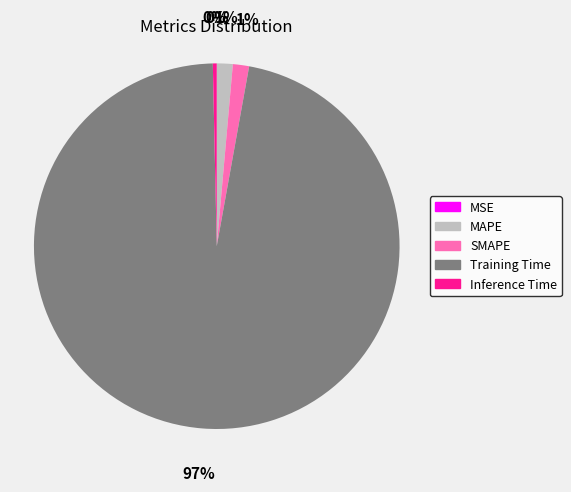

Combined, do Inference Time and SMAPE account for over 50%?

No